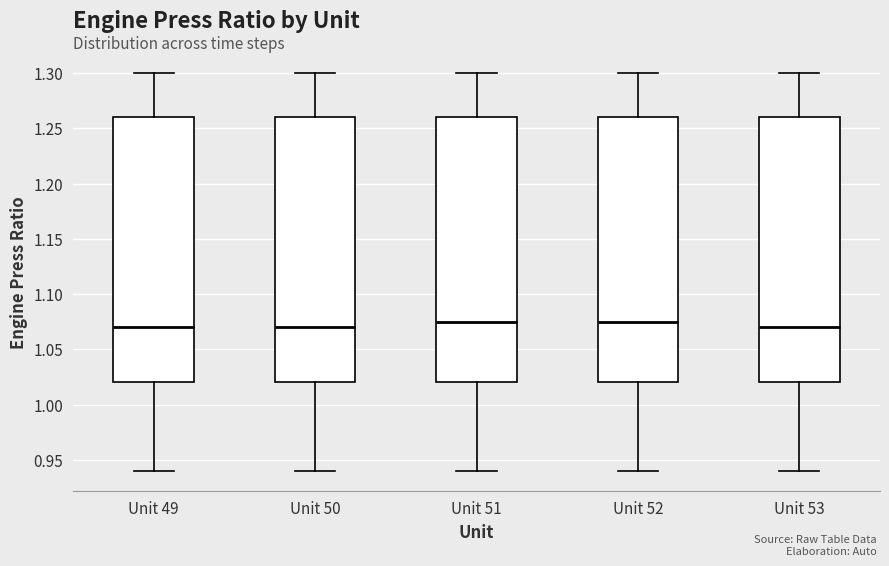

Reading left to right, read every box against the y-axis: the position of its median line, the range the box covers, and the ends of its whiskers. The values are not printed on the chart, so give them approximately, as read against the axis.

Unit 49: median 1.070, box 1.020 to 1.260, whiskers 0.940 to 1.300
Unit 50: median 1.070, box 1.020 to 1.260, whiskers 0.940 to 1.300
Unit 51: median 1.075, box 1.020 to 1.260, whiskers 0.940 to 1.300
Unit 52: median 1.075, box 1.020 to 1.260, whiskers 0.940 to 1.300
Unit 53: median 1.070, box 1.020 to 1.260, whiskers 0.940 to 1.300